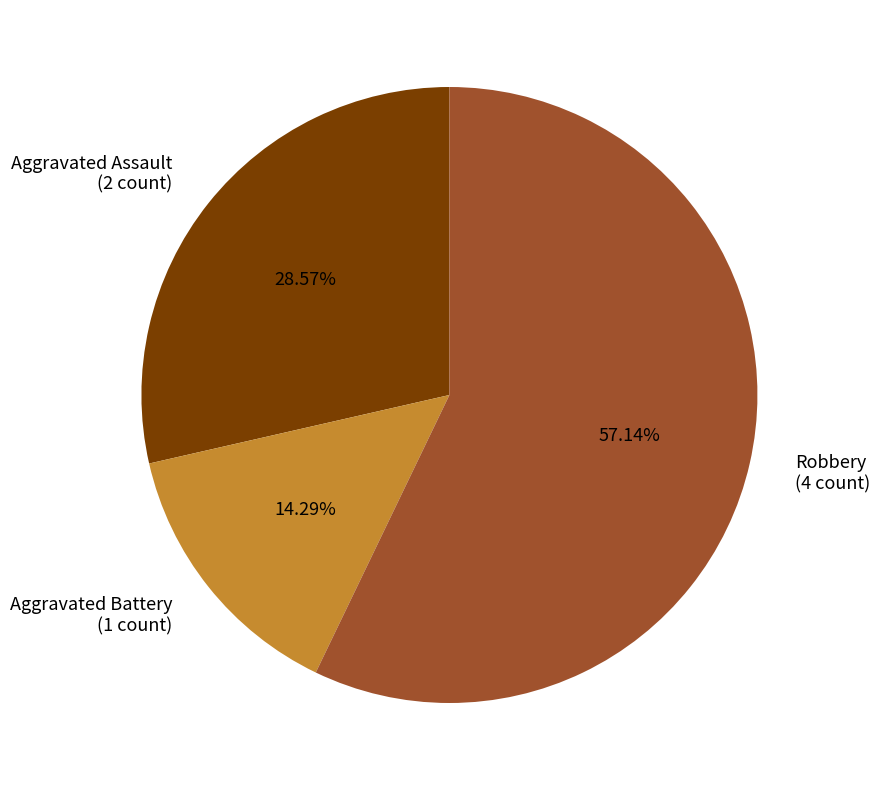

Approximately how many times larger is the value at Aggravated Assault (2 count) compared to Robbery (4 count)?

0.5